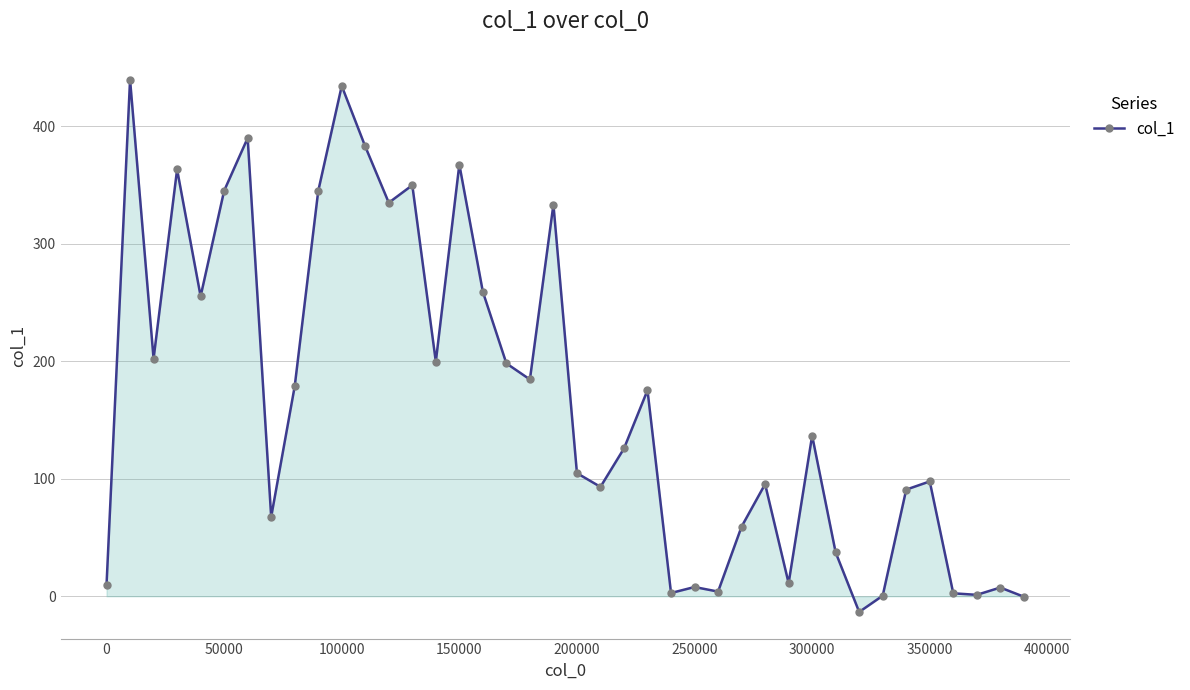

What is the difference between the maximum and minimum values?

453.0